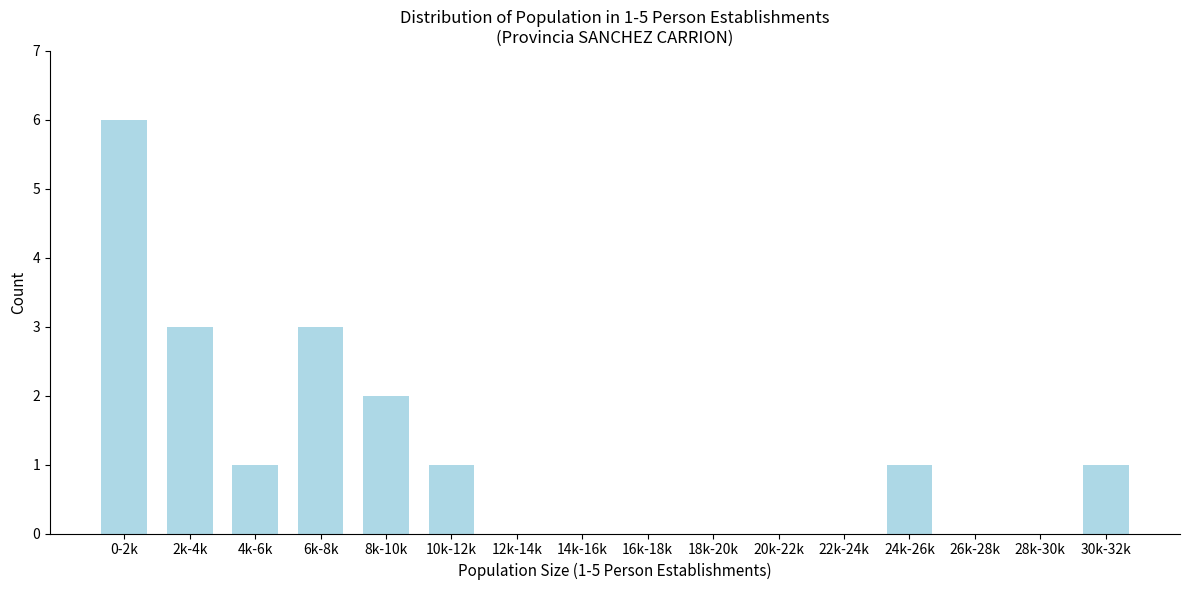

Reading right to left, list all the values displayed in this chart.

30k-32k=1	28k-30k=0	26k-28k=0	24k-26k=1	22k-24k=0	20k-22k=0	18k-20k=0	16k-18k=0	14k-16k=0	12k-14k=0	10k-12k=1	8k-10k=2	6k-8k=3	4k-6k=1	2k-4k=3	0-2k=6